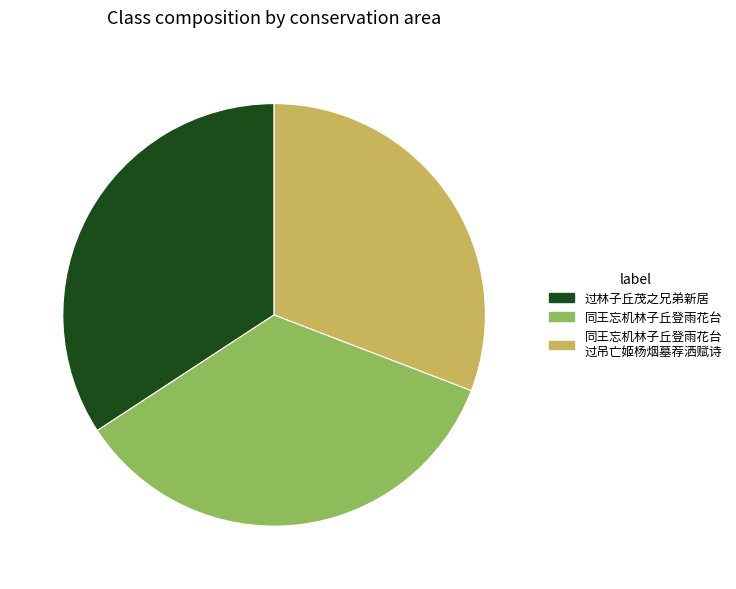

Is there a majority slice in this chart?

No